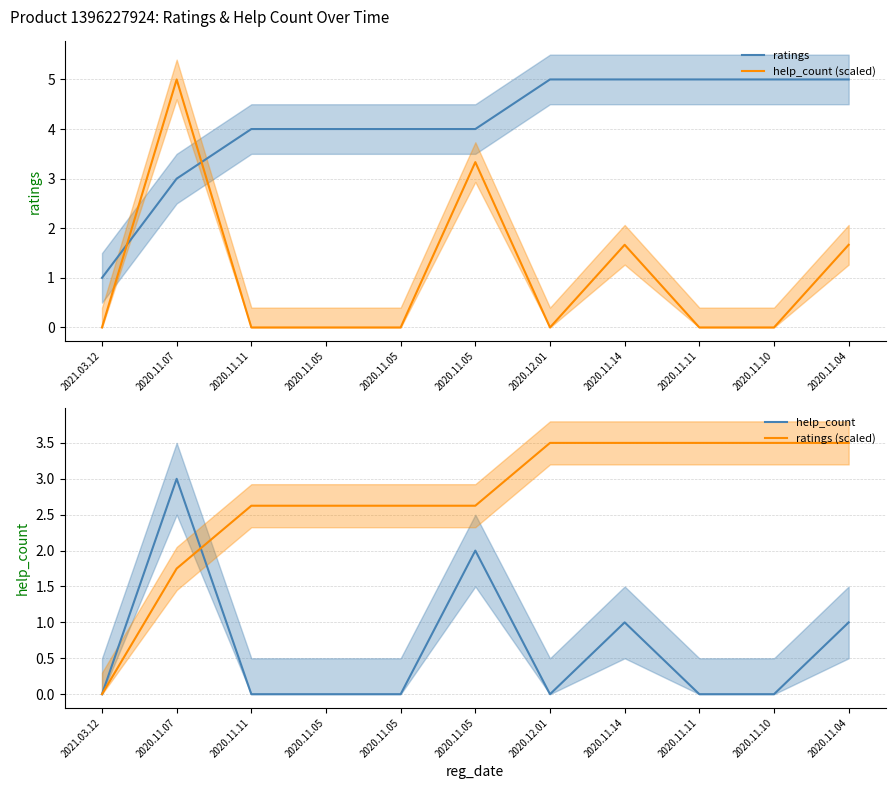

The value of help_count (scaled) at 2020.11.11 is 0.0. True or false?

True